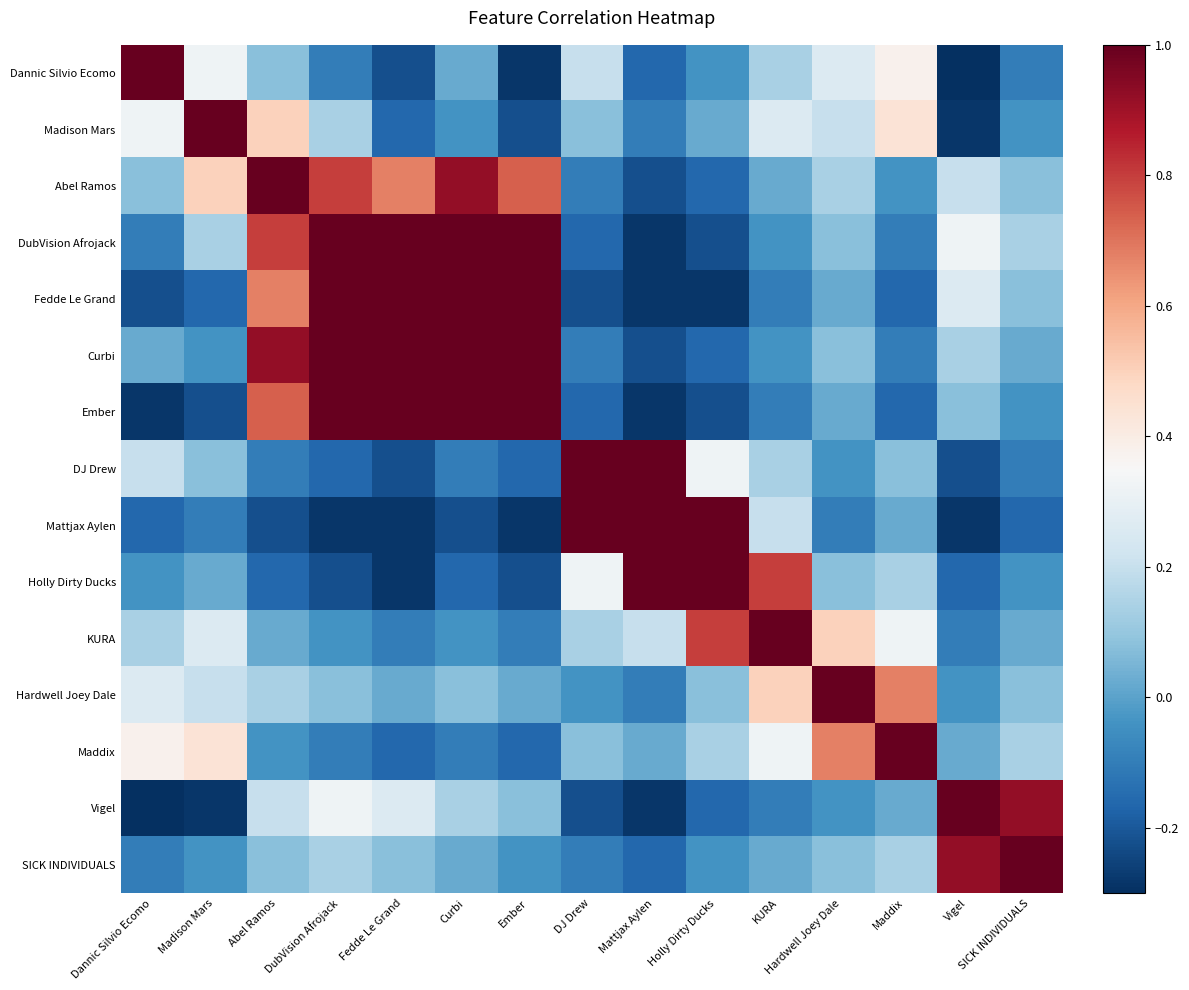

Between DubVision Afrojack and Dannic Silvio Ecomo, which is larger?

Dannic Silvio Ecomo